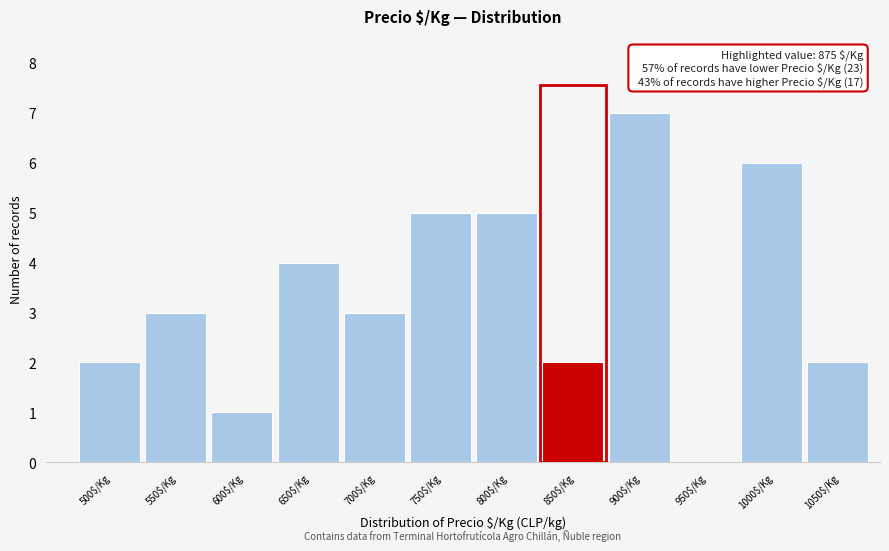

Read the value at 550$/Kg.

3